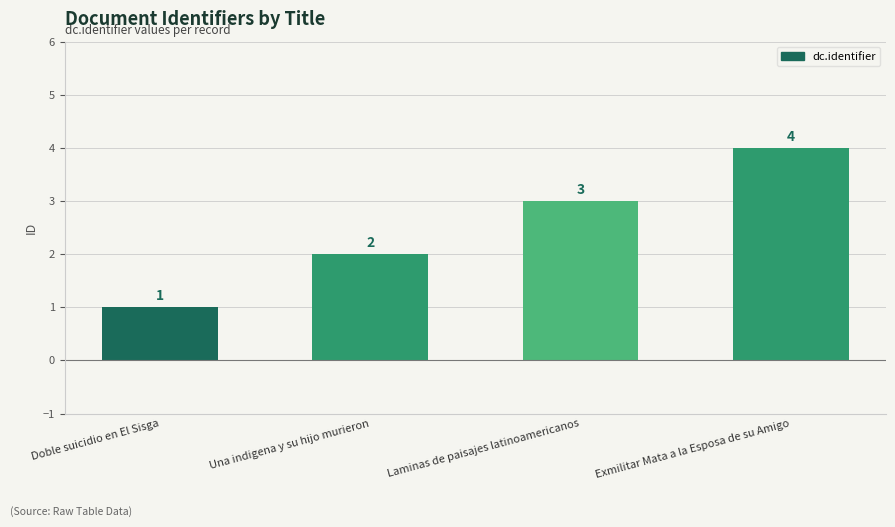

At which category does the chart reach its minimum across all series?

Doble suicidio en El Sisga